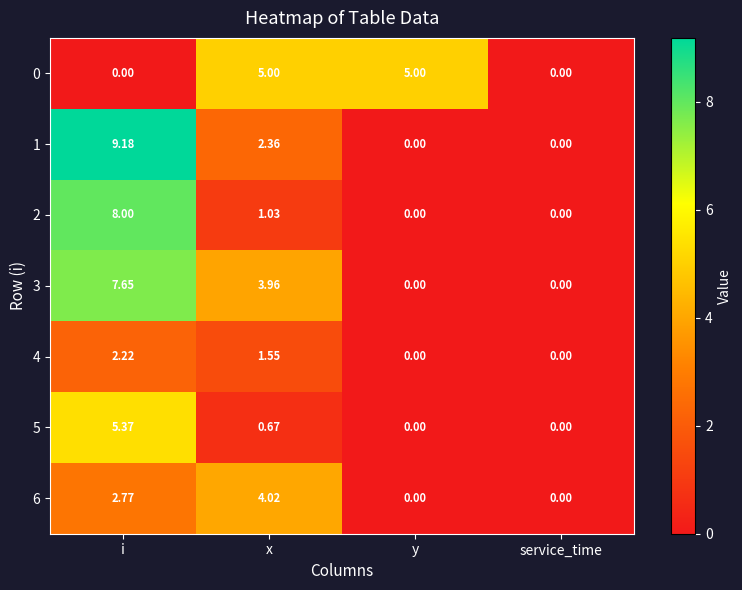

Which category has the highest value across all series?

i